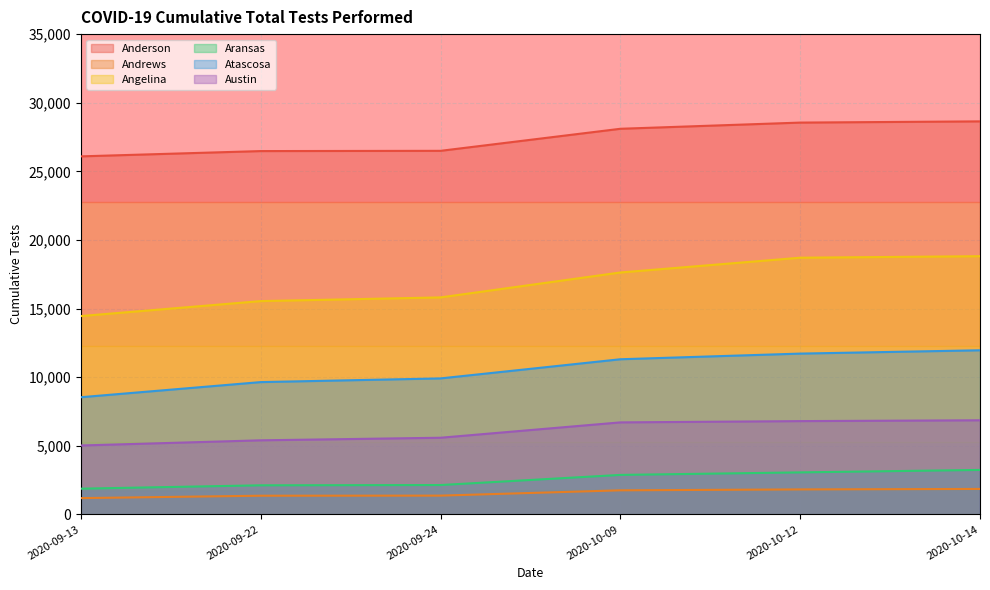

True or false: Austin has more than 1 points higher than both neighbors.

False